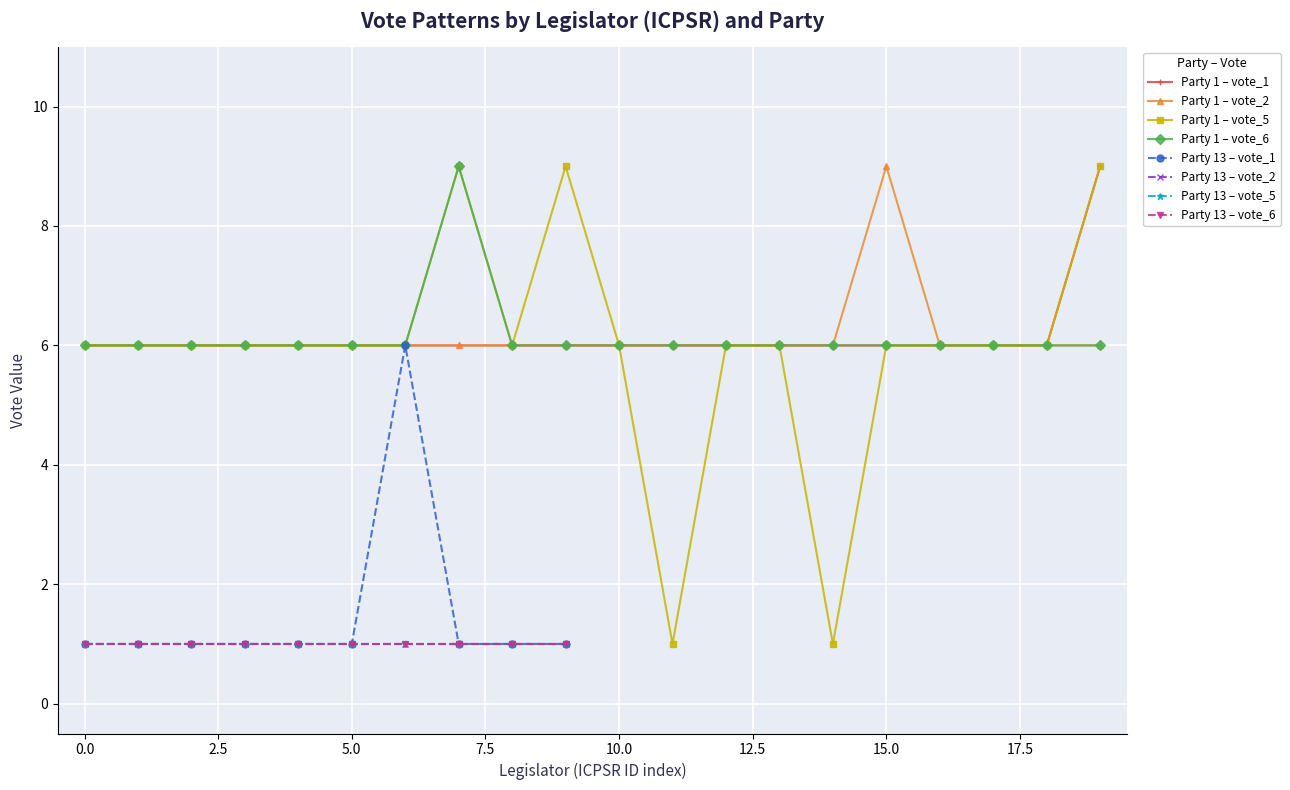

Between 5494 and 7164, which series saw the biggest shift?

party_code=1 (vote_1)